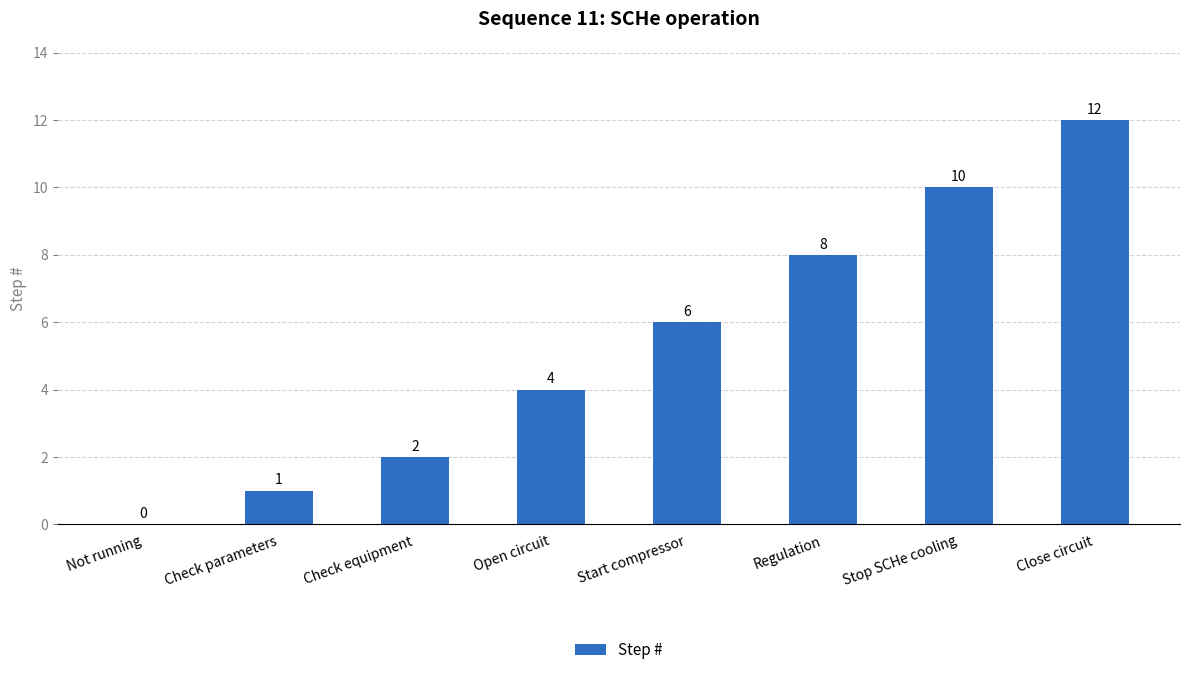

Reading right to left, what are all the values shown in this chart?

12	10	8	6	4	2	1	0